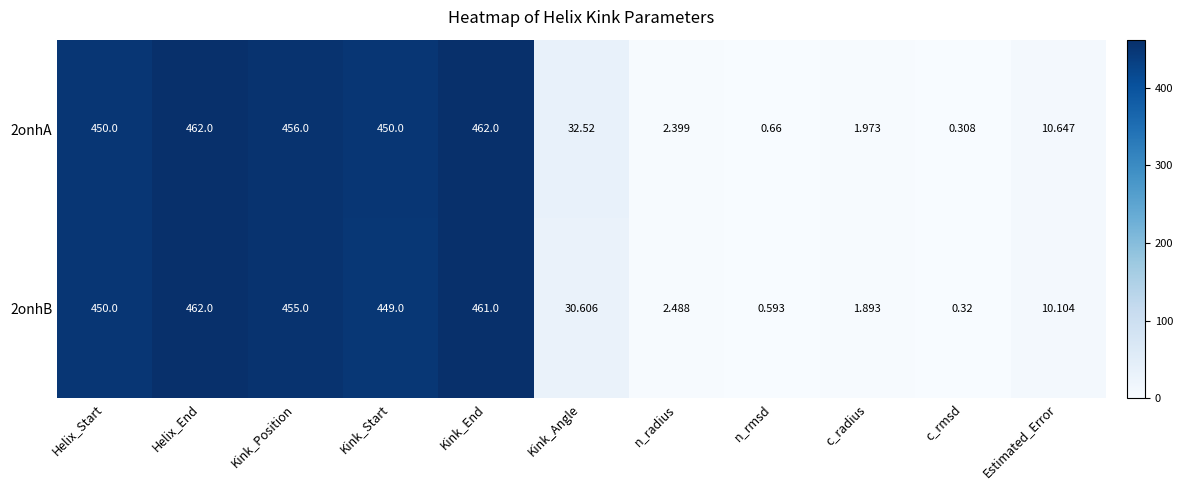

Which category has the lowest value across all series?

c_rmsd